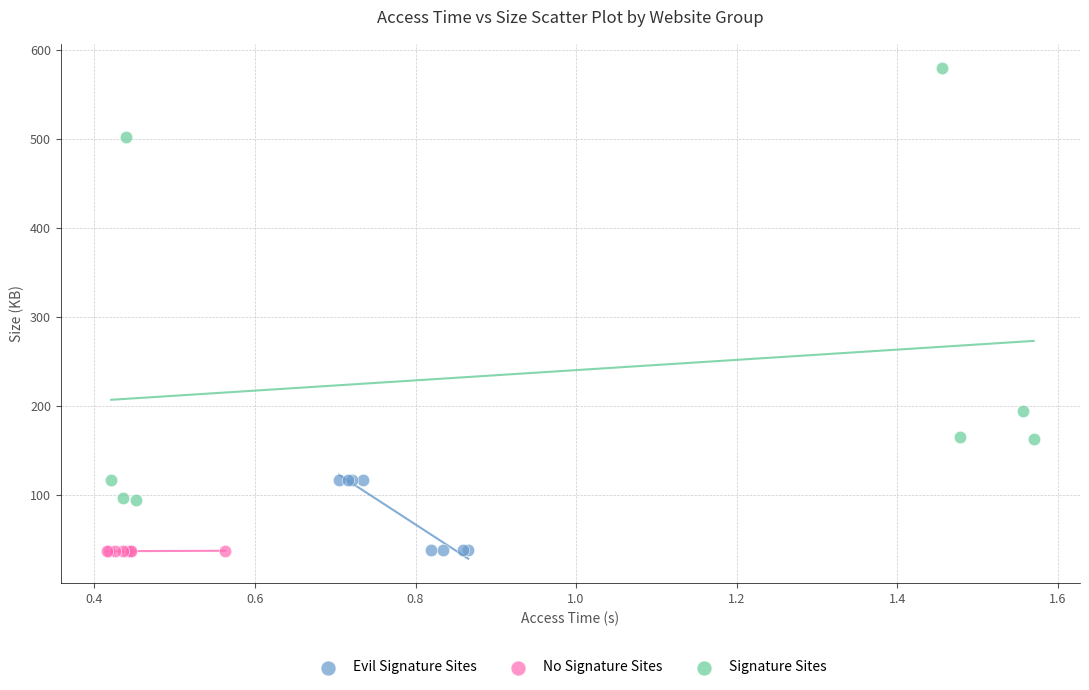

Which series has the largest Y range (max minus min)?

Signature Sites